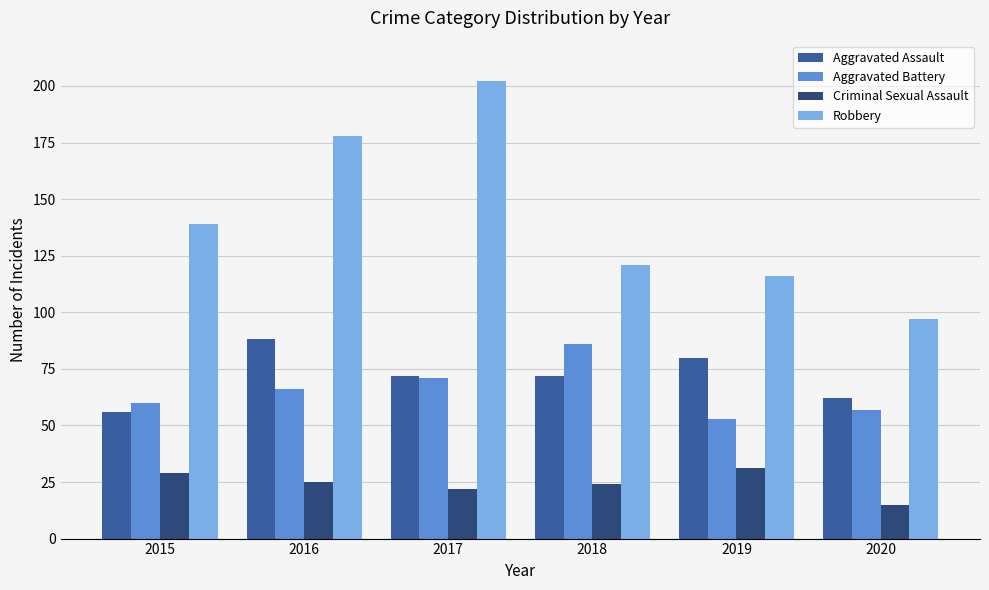

What is the difference between the highest and lowest values at 2019?

85